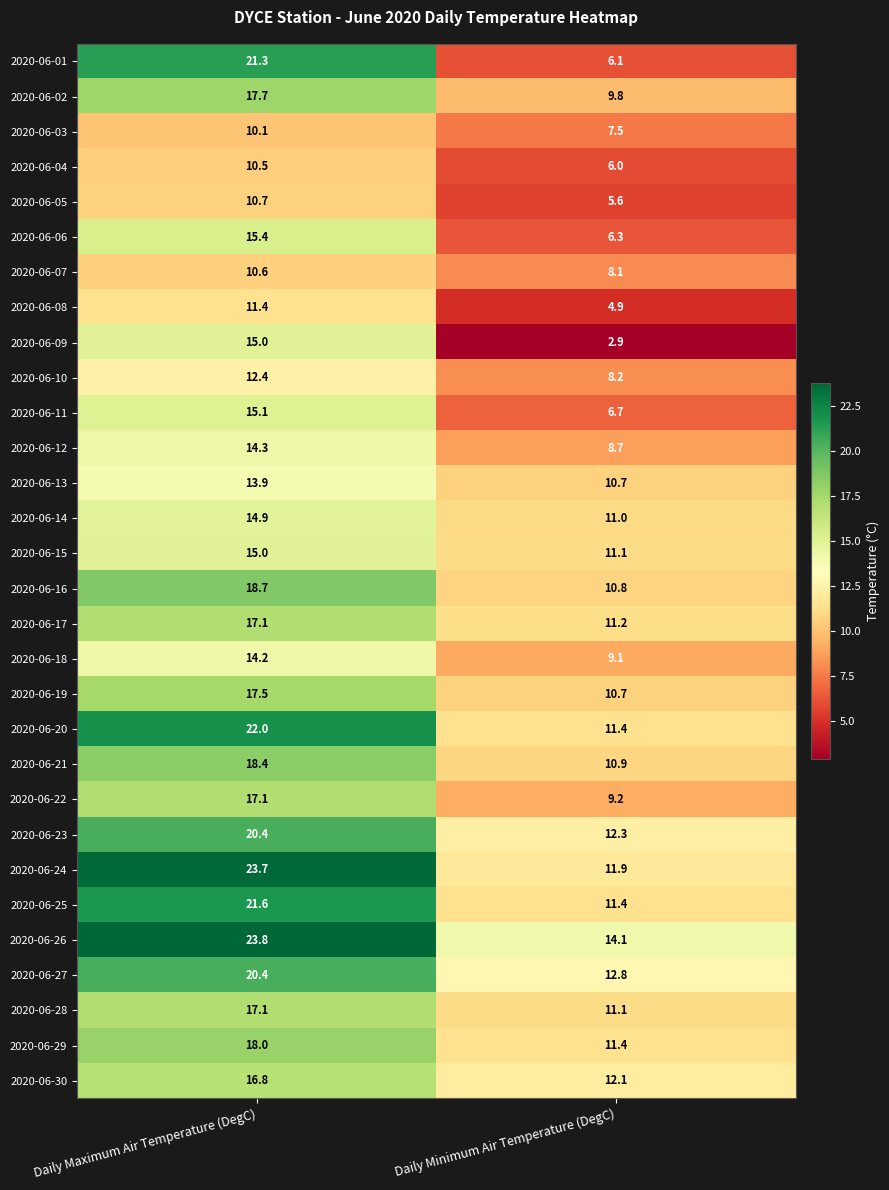

What is the sum of the 2020-06-08 values at Daily Minimum Air Temperature (DegC) and Daily Maximum Air Temperature (DegC)?

16.3